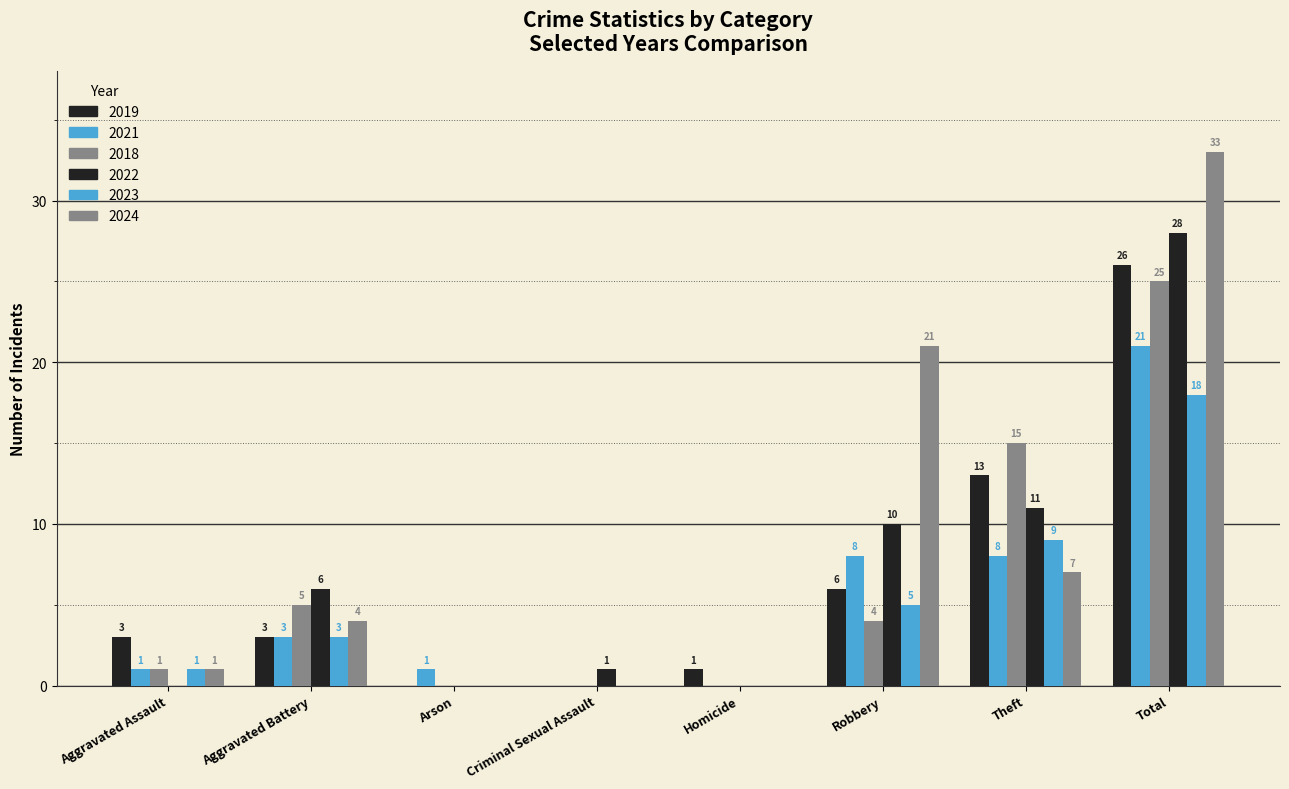

At Aggravated Assault, list the series in order from largest to smallest.

2019, 2021, 2018, 2023, 2024, 2022